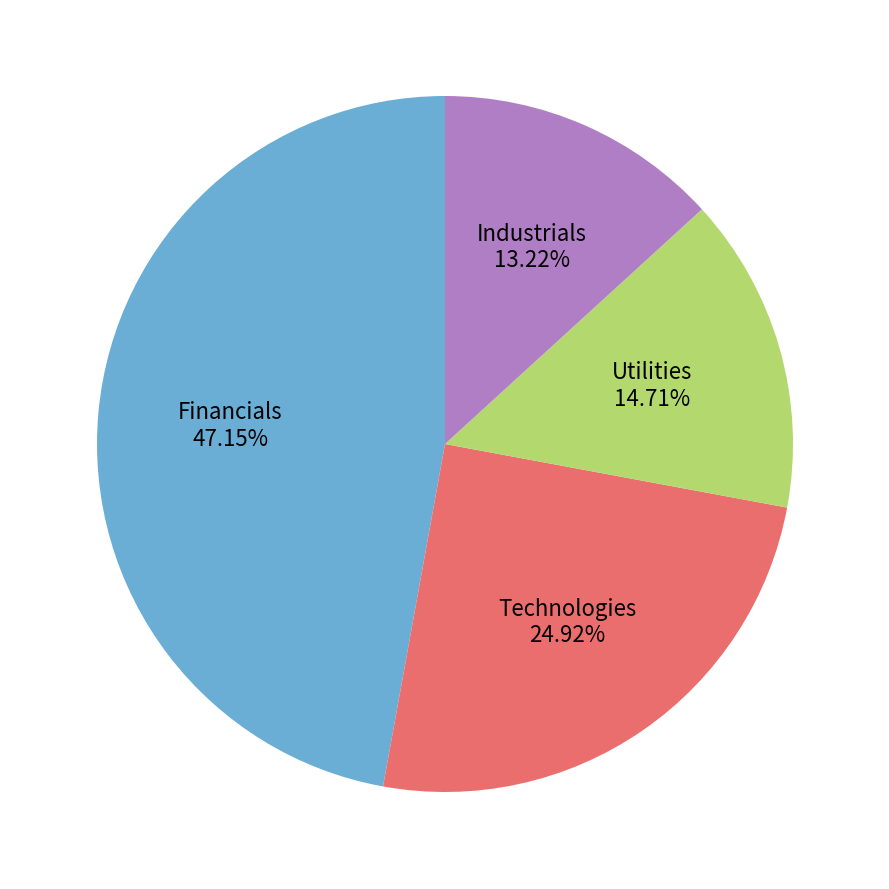

How many segments does this pie chart have?

4